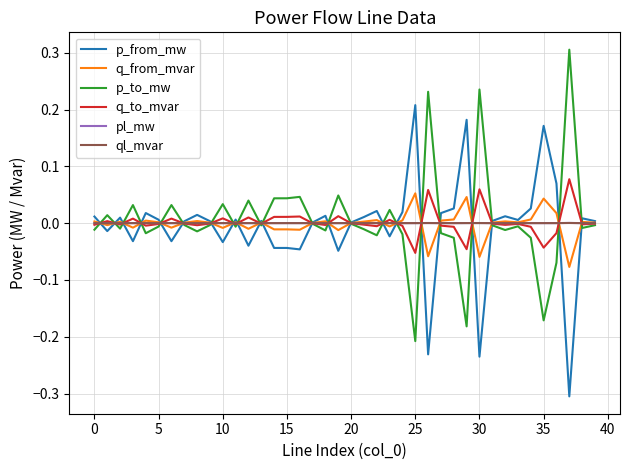

What is the lowest value of the p_from_mw series?

-0.3